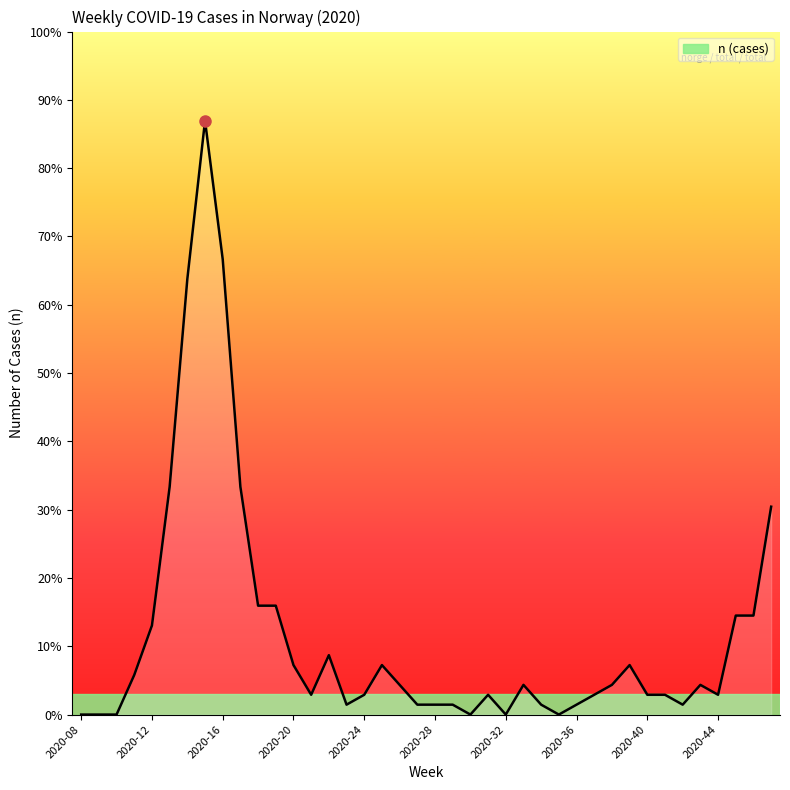

Does the chart have visible grid lines?

No